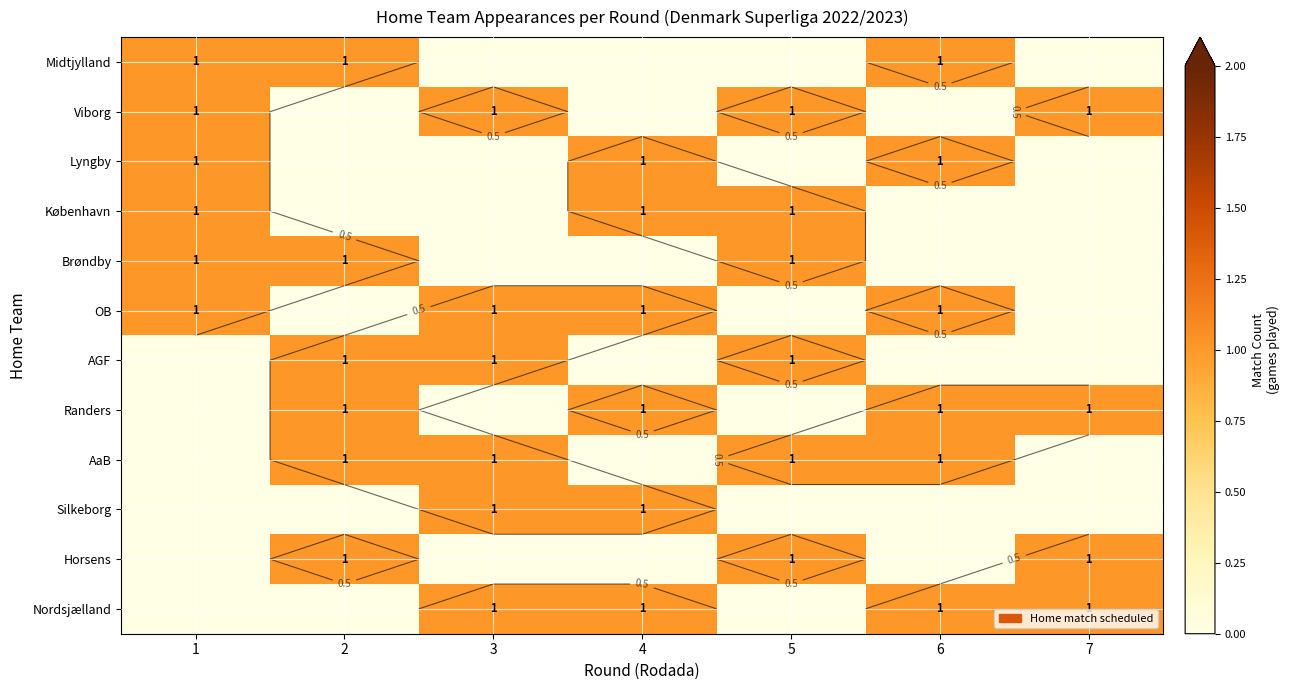

Which category has the highest value across all series?

1